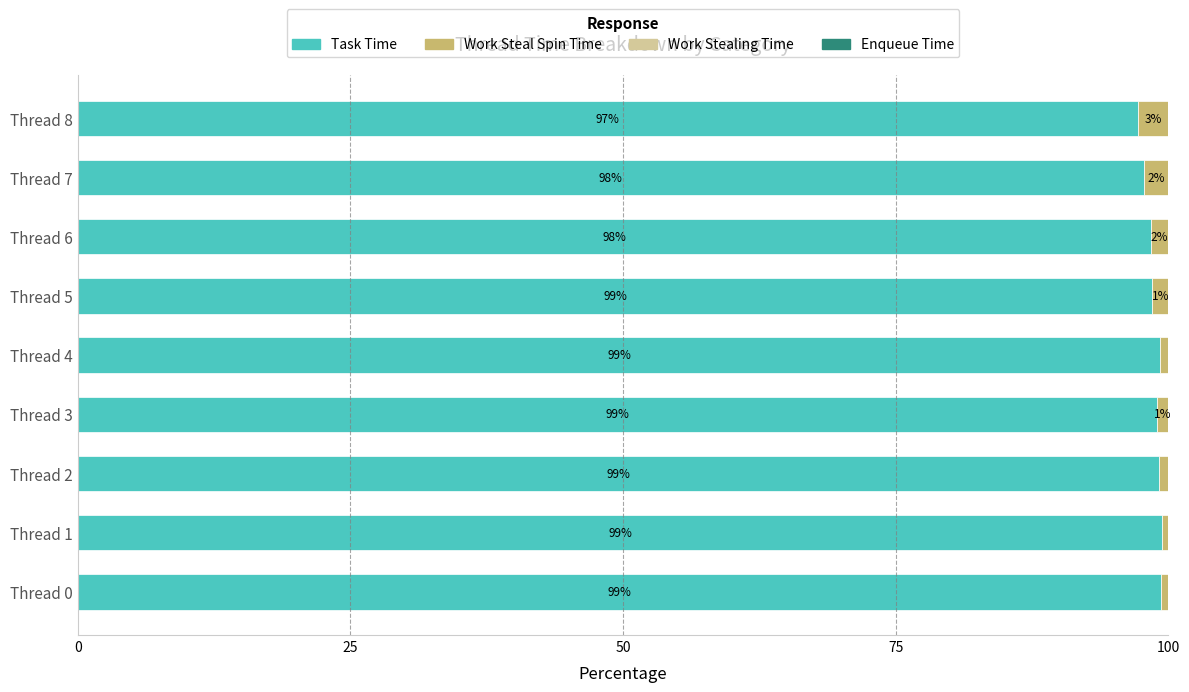

What is the total value across all series at Thread 8?

100.0